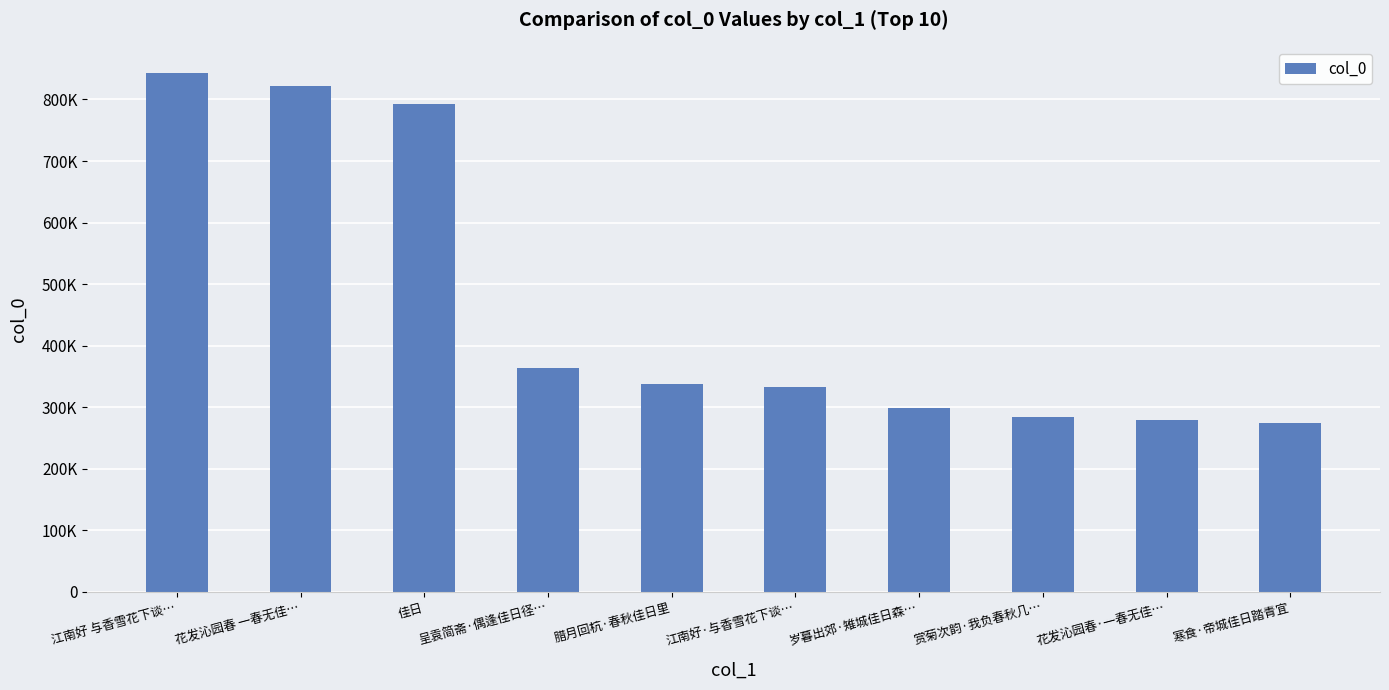

Are the bars horizontal?

No